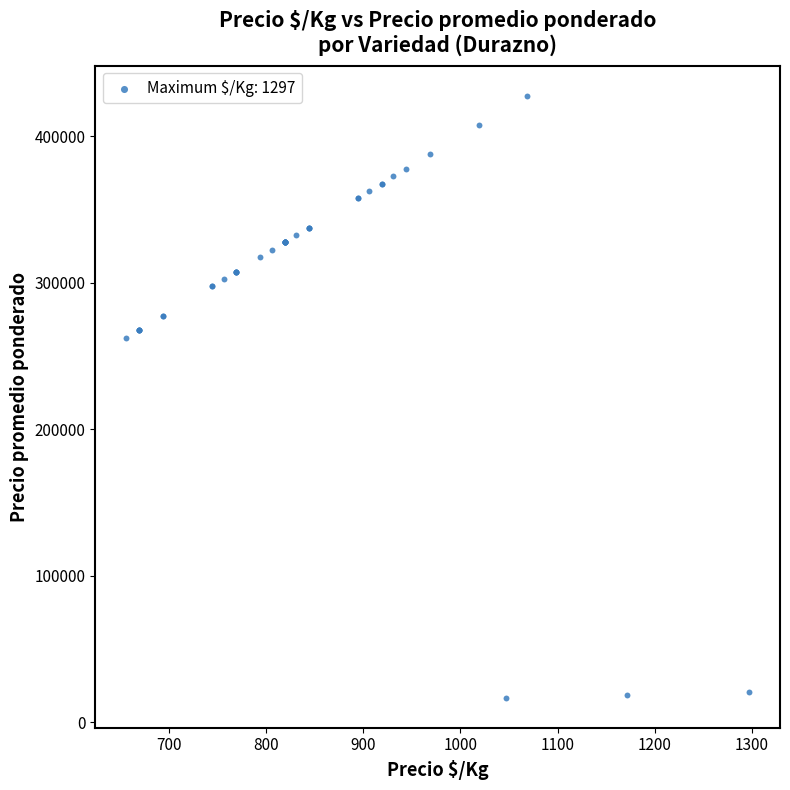

What Y value in the scatter plot is closest to 222125?

262500